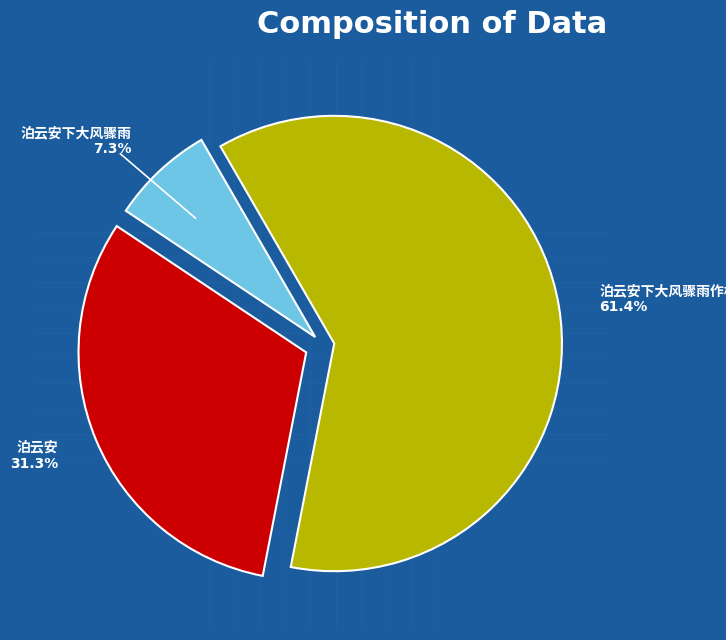

Is there a majority slice in this chart?

Yes